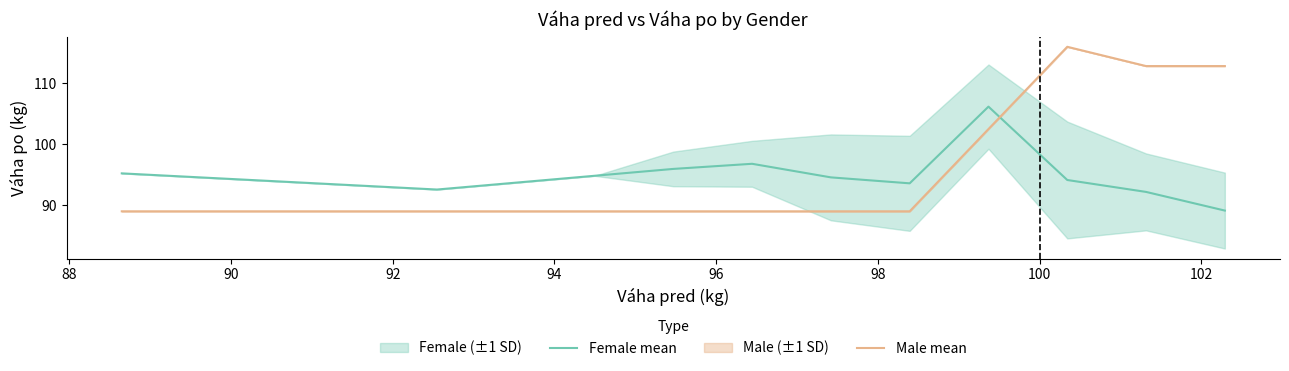

True or false: Female mean and Male mean intersect in this chart.

True